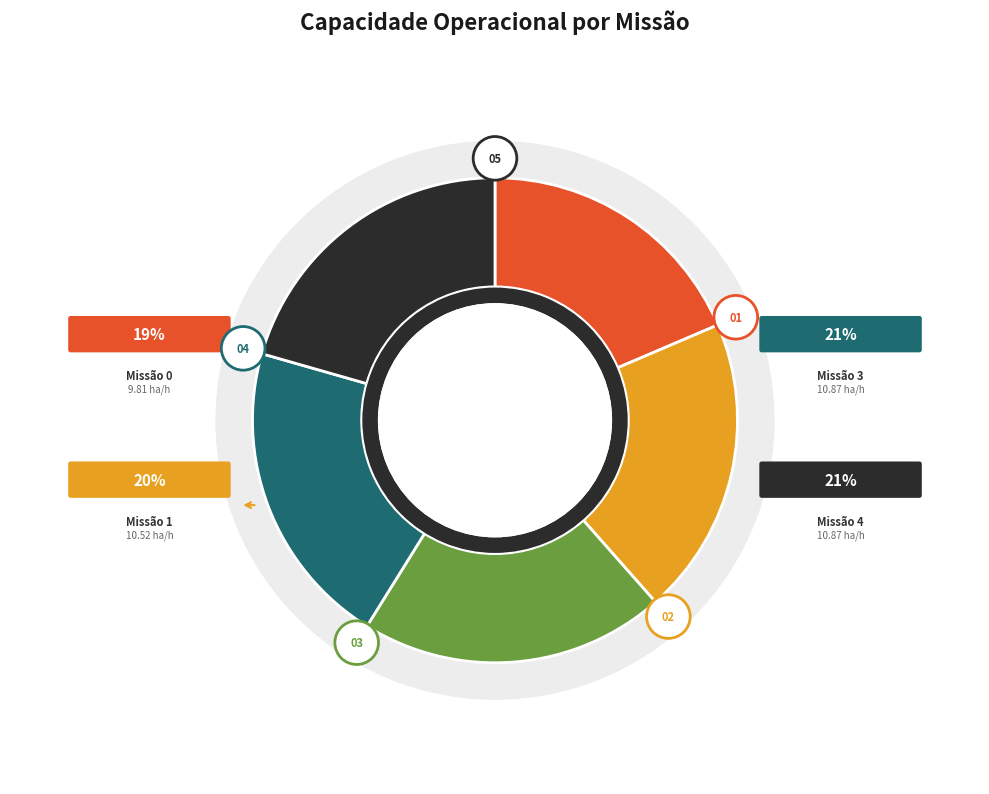

Between 4 and 0, which is larger?

4